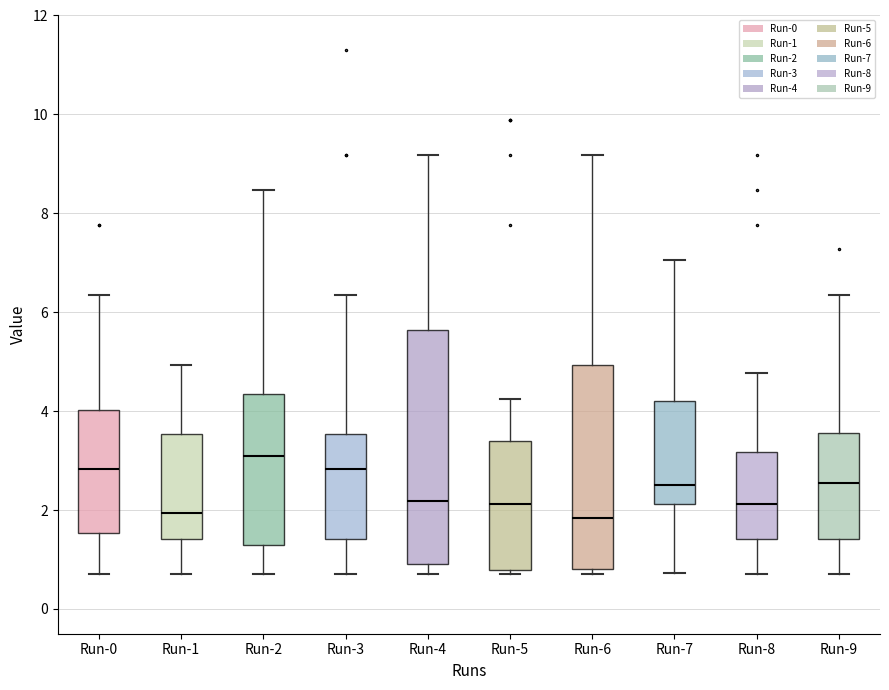

Reading left to right, transcribe this box plot: for each box, give where its median line is, the range the box spans, and where its two whiskers end, as read against the y-axis. The values are not printed on the chart, so give them approximately, as read against the axis.

Run-0: median 2.8, box 1.6 to 4.0, whiskers 0.8 to 6.4
Run-1: median 2.0, box 1.4 to 3.6, whiskers 0.8 to 5.0
Run-2: median 3.0, box 1.2 to 4.4, whiskers 0.8 to 8.4
Run-3: median 2.8, box 1.4 to 3.6, whiskers 0.8 to 6.4
Run-4: median 2.2, box 1.0 to 5.6, whiskers 0.8 to 9.2
Run-5: median 2.2, box 0.8 to 3.4, whiskers 0.8 (just below the box's lower edge) to 4.2
Run-6: median 1.8, box 0.8 to 5.0, whiskers 0.8 (just below the box's lower edge) to 9.2
Run-7: median 2.4, box 2.2 to 4.2, whiskers 0.8 to 7.0
Run-8: median 2.2, box 1.4 to 3.2, whiskers 0.8 to 4.8
Run-9: median 2.6, box 1.4 to 3.6, whiskers 0.8 to 6.4